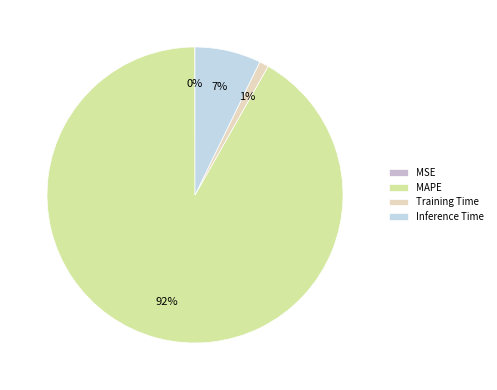

Is it true that Inference Time is 1% of the pie?

False